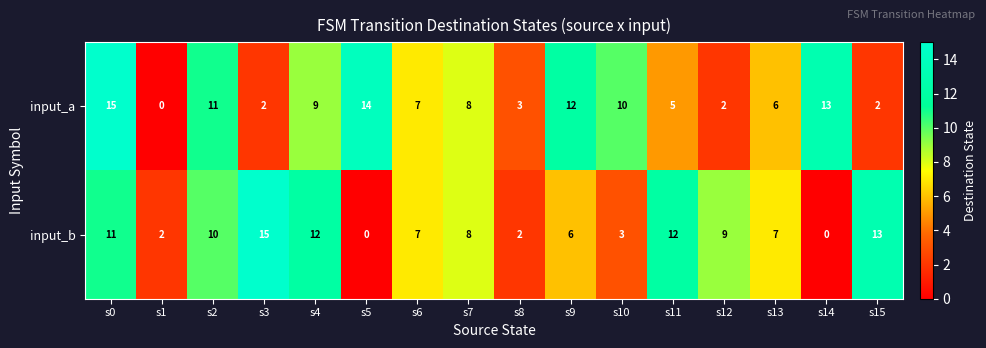

Between s4 and s5, which series saw the biggest shift?

input_b